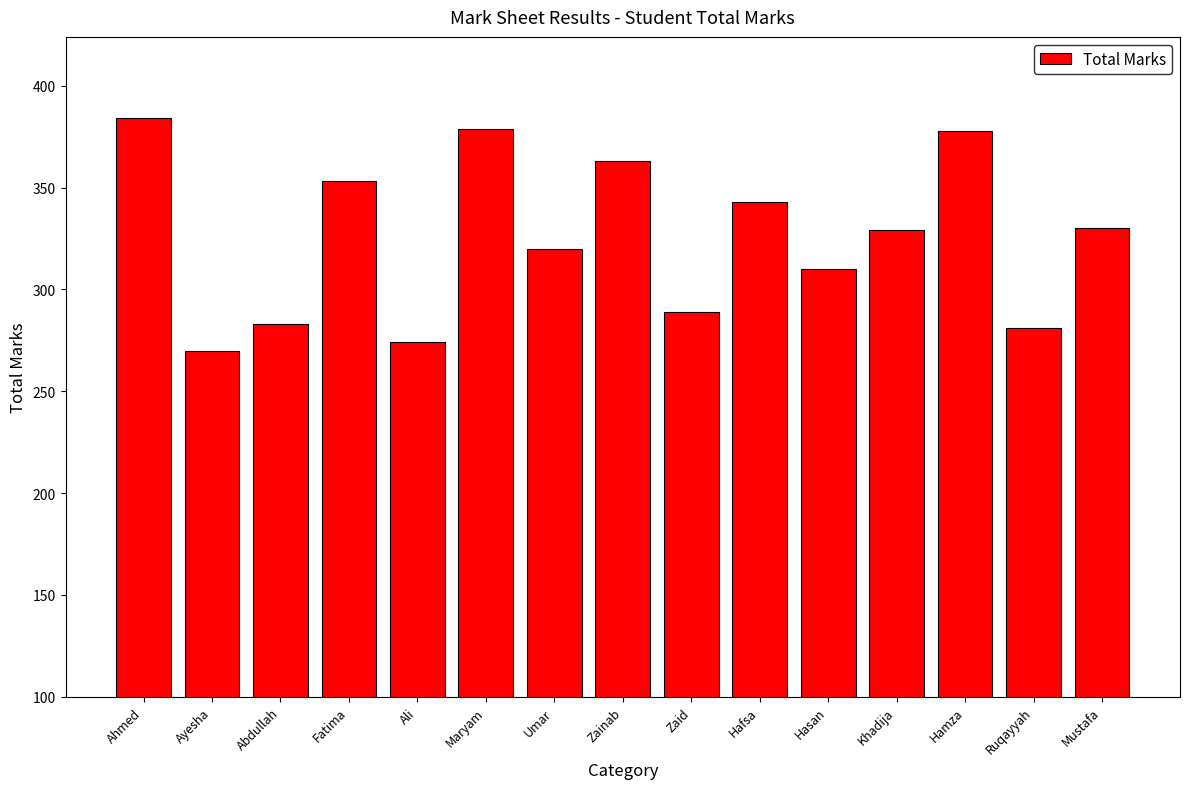

Count the number of data series in this chart.

1